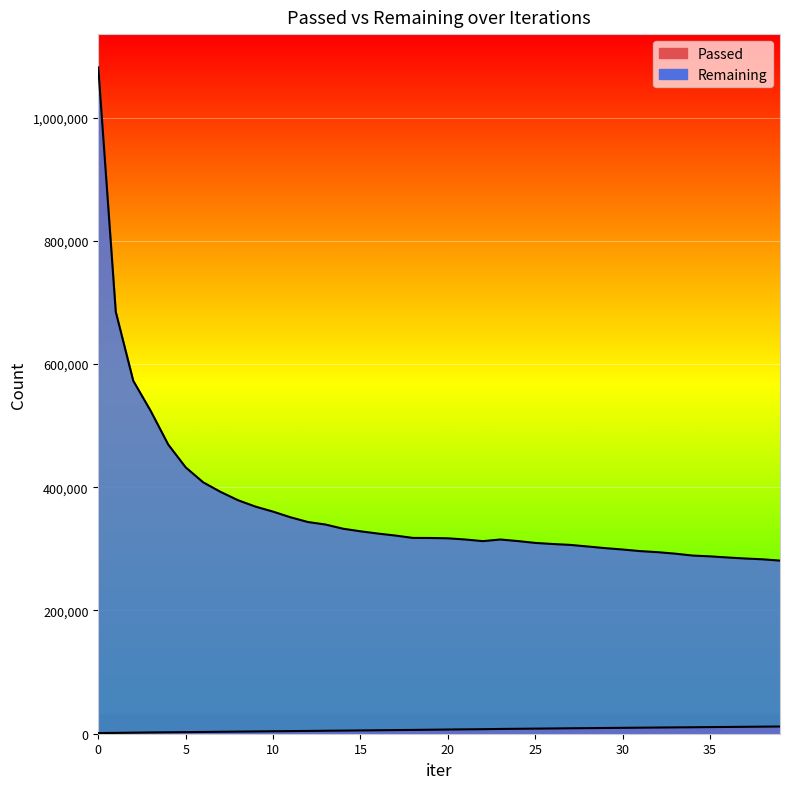

Which series has the largest total across all categories?

Remaining